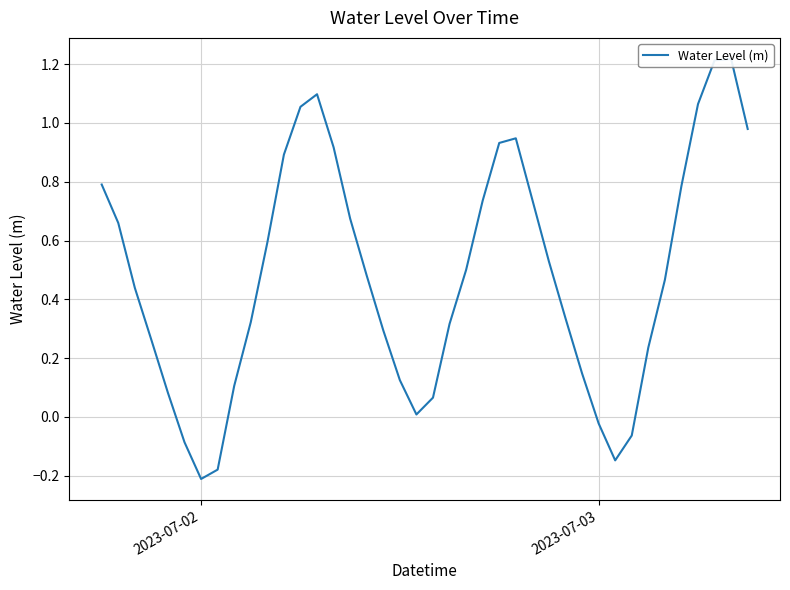

Reading left to right, transcribe all the data shown in this chart.

0.8	0.7	0.4	0.3	0.1	-0.1	-0.2	-0.2	0.1	0.3	0.6	0.9	1.1	1.1	0.9	0.7	0.5	0.3	0.1	0.0	0.1	0.3	0.5	0.7	0.9	0.9	0.7	0.5	0.3	0.1	-0.0	-0.1	-0.1	0.2	0.5	0.8	1.1	1.2	1.2	1.0